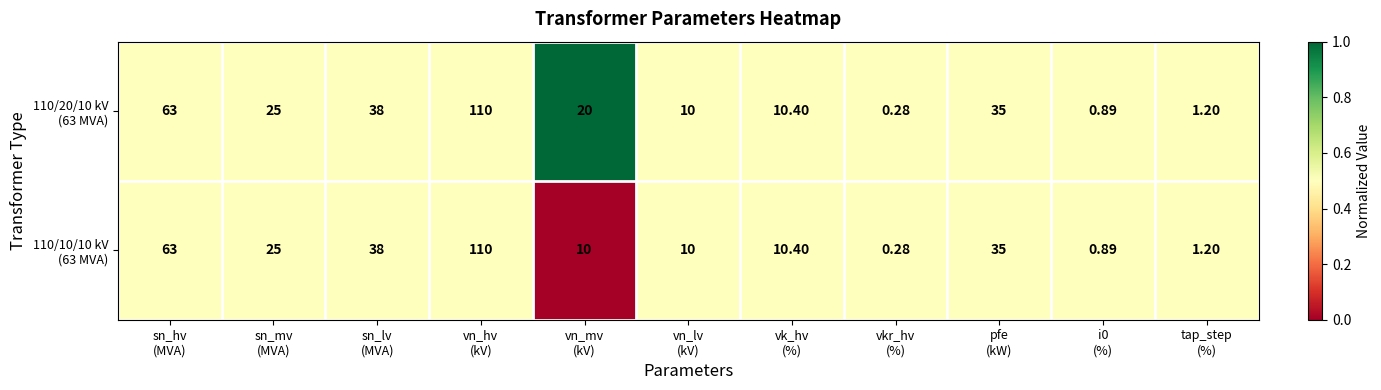

Count the number of categories in the chart.

11